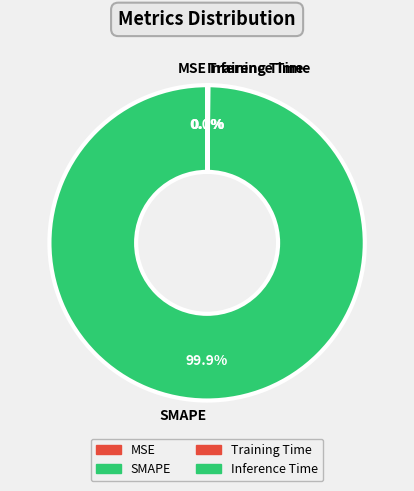

Which category has the biggest portion of the pie?

SMAPE